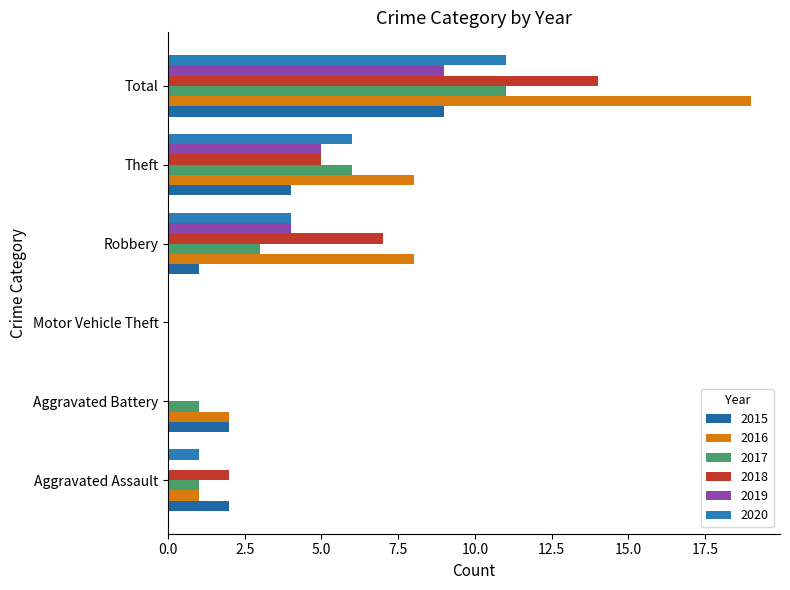

True or false: 2019 has a value of 0 at Motor Vehicle Theft.

True